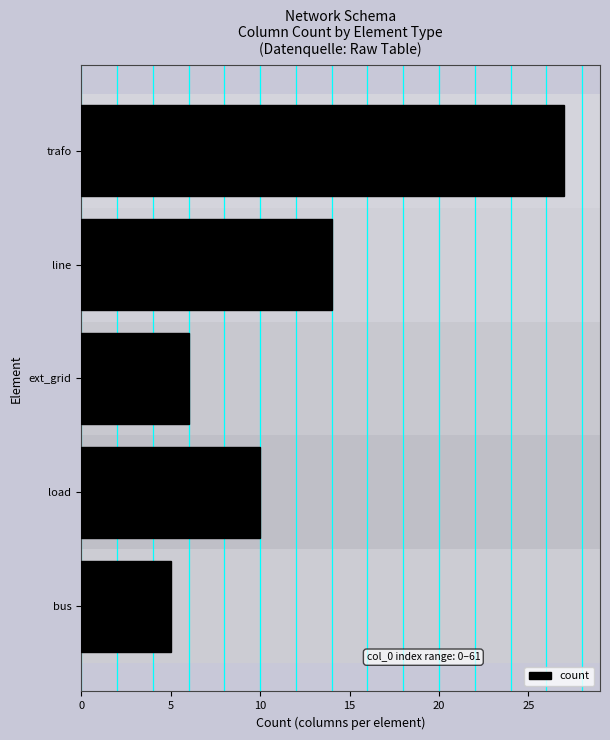

Reading top to bottom, what are all the values shown in this chart?

trafo=27	line=14	ext_grid=6	load=10	bus=5